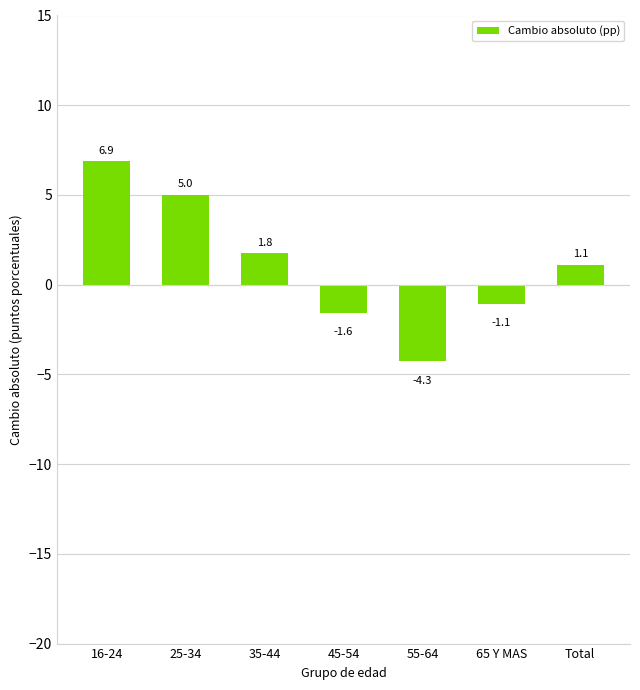

How many values exceed 1?

4